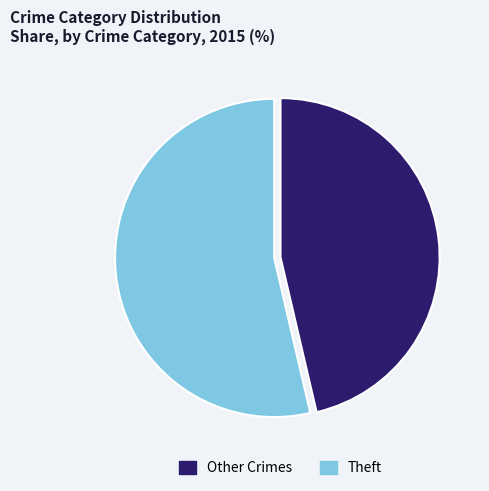

Which slice is the smallest?

Other Crimes